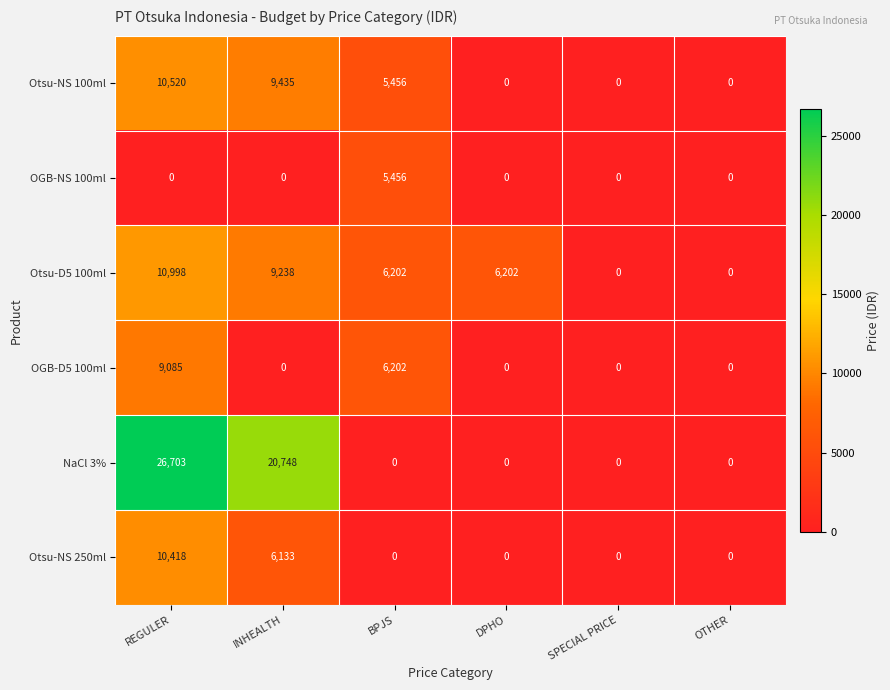

At which category does the chart reach its peak across all series?

REGULER